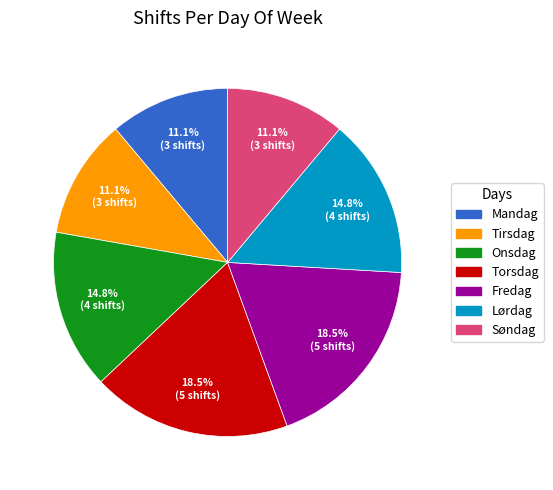

Between Mandag and Fredag, which is larger?

Fredag